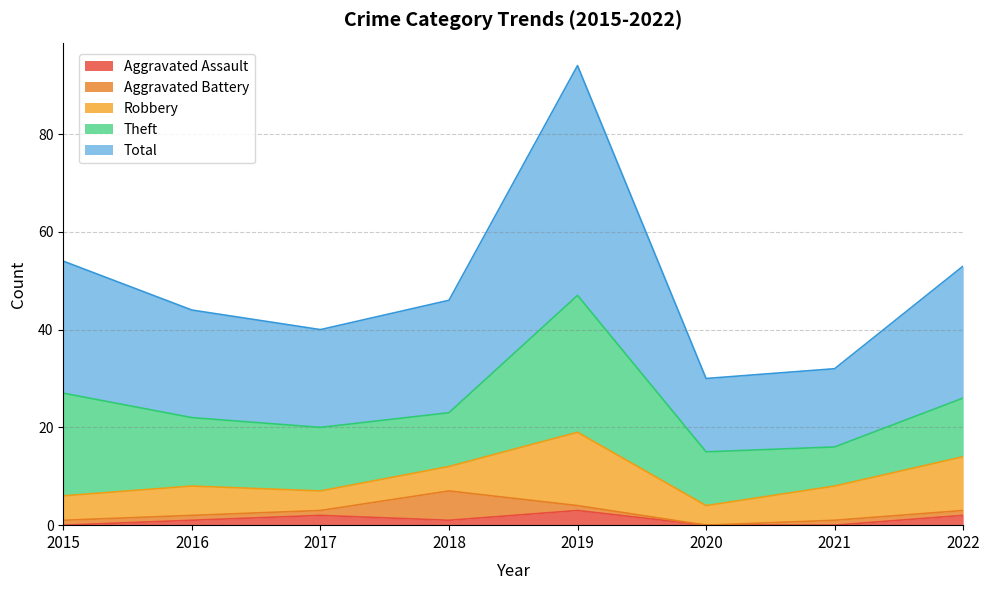

At which label does Theft first exceed 13?

2015